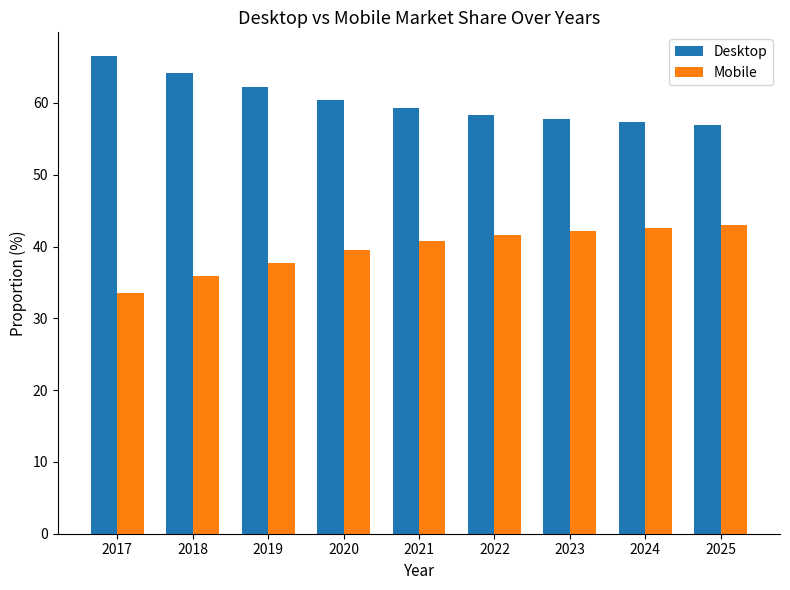

What are all the series names shown in the legend?

Desktop, Mobile